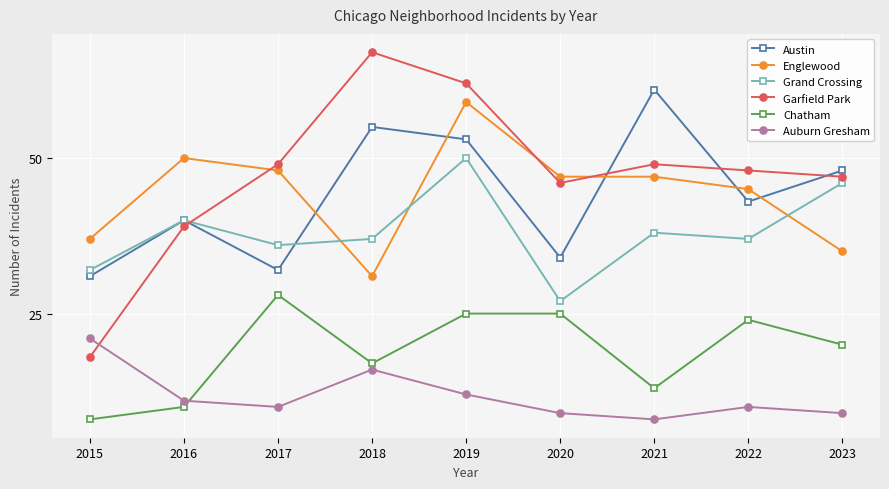

Is it true that Austin equals 91 at 2019?

False